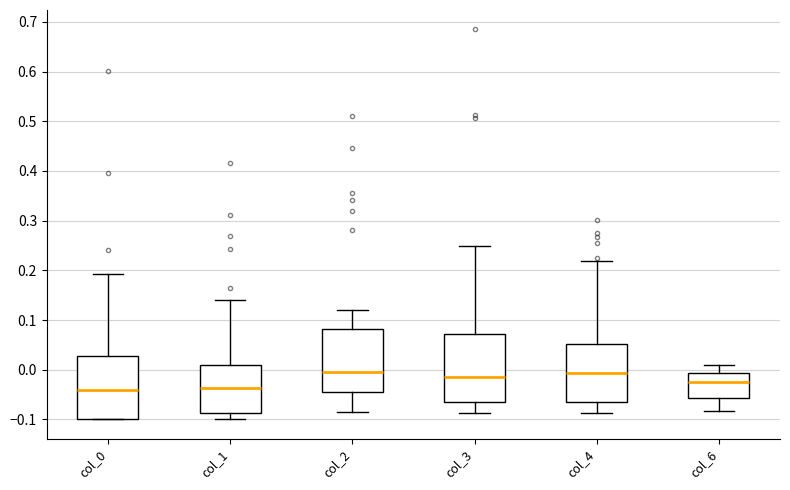

Where does the median line of the box for col_2 sit on the y-axis? The values are not printed on the chart, so give them approximately, as read against the axis.

-0.01